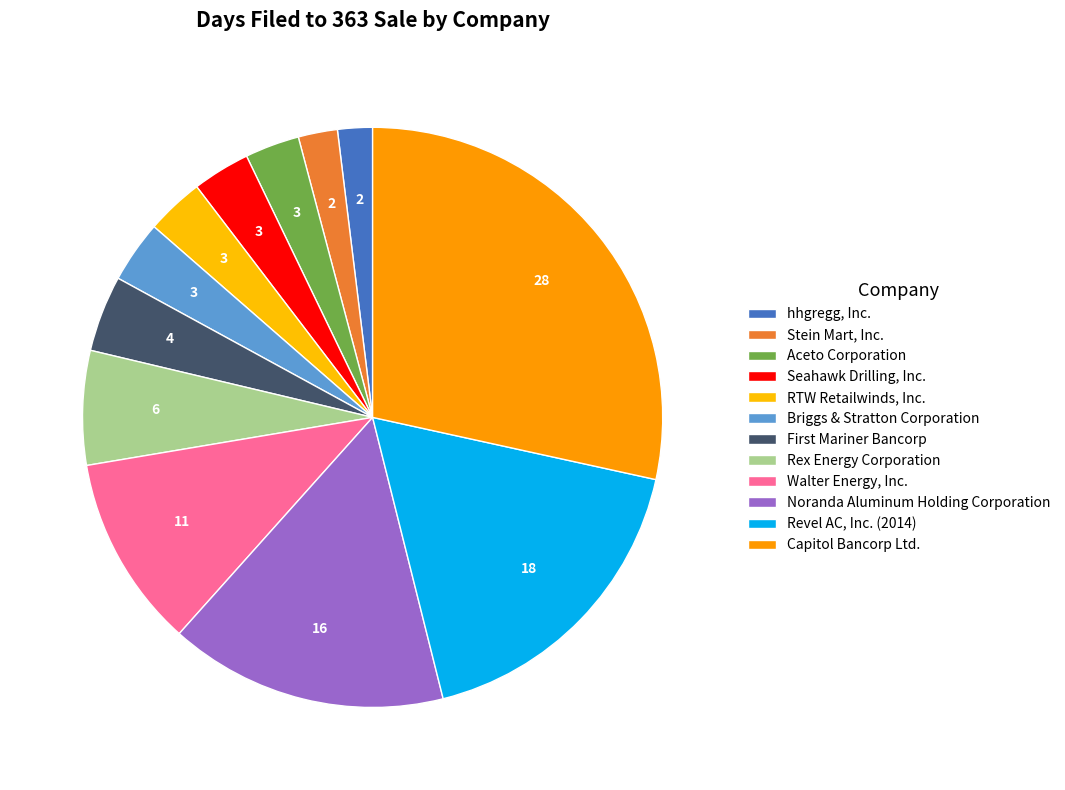

Count the number of slices in the pie.

12